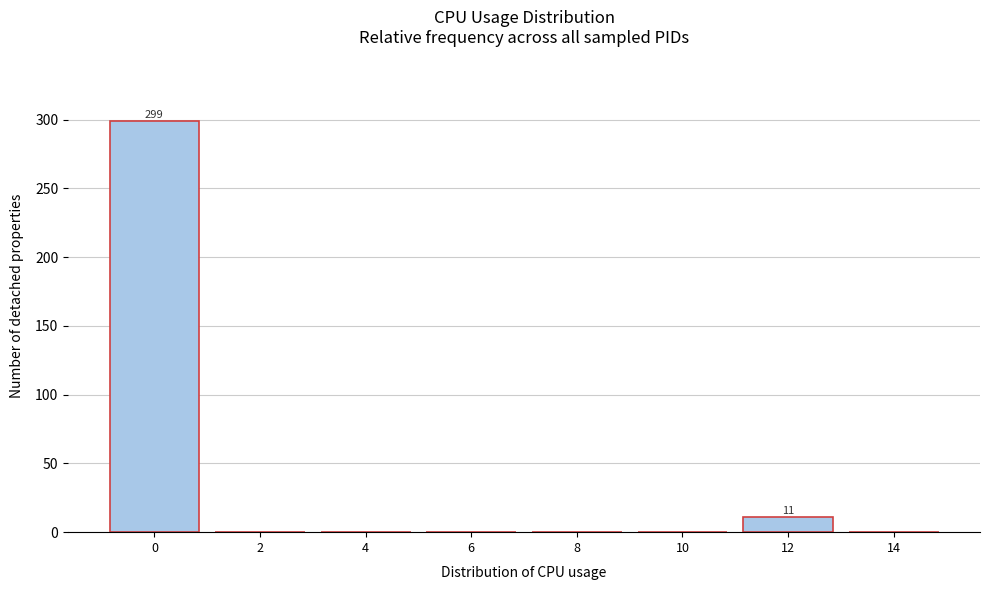

Reading left to right, transcribe all the data shown in this chart.

0=299	2=0	4=0	6=0	8=0	10=0	12=11	14=0